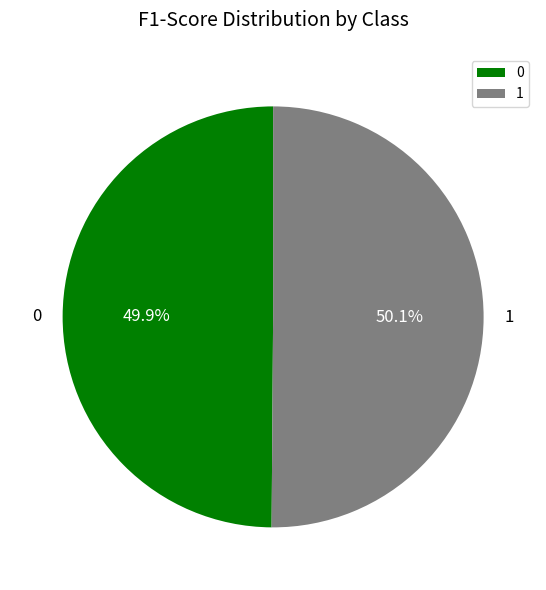

True or false: 0 accounts for 57% of the total.

False